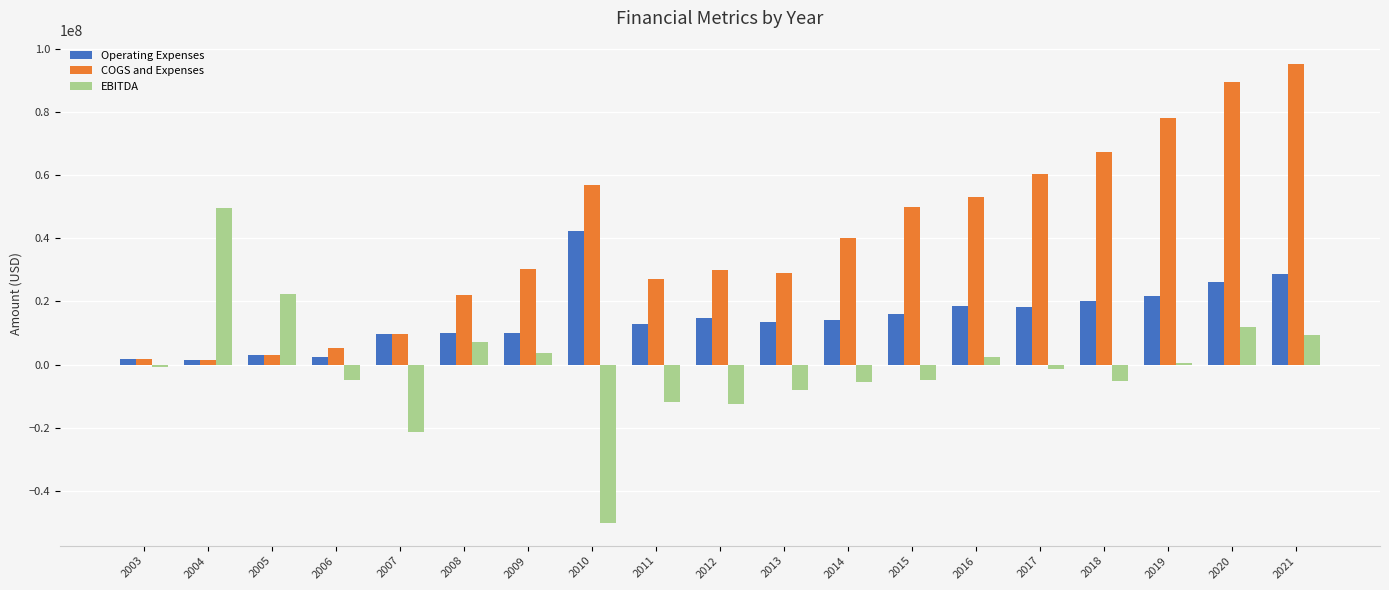

Between 2007 and 2013, which series saw the biggest shift?

COGS and Expenses